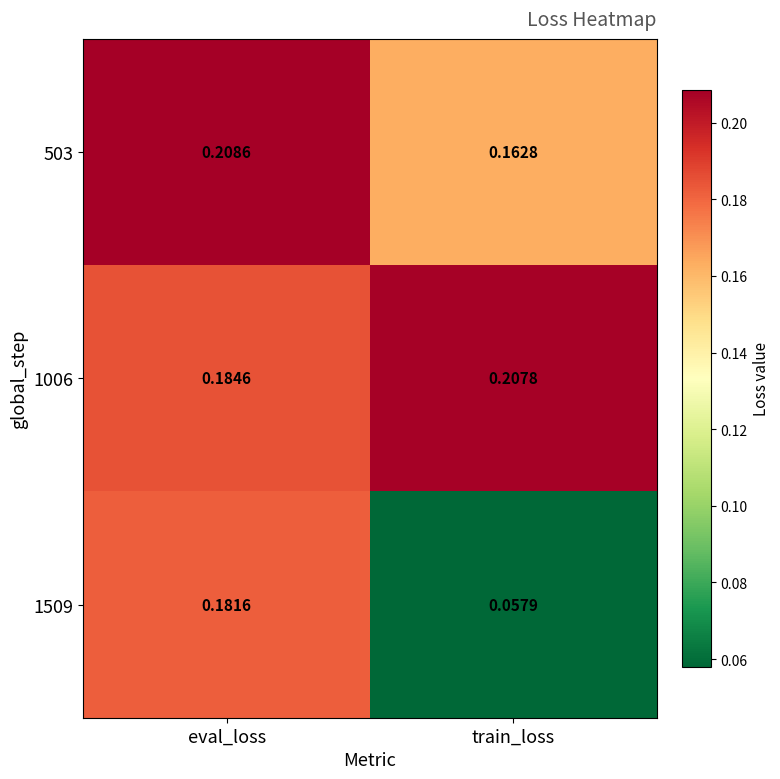

Which series has the largest range (max minus min)?

1509